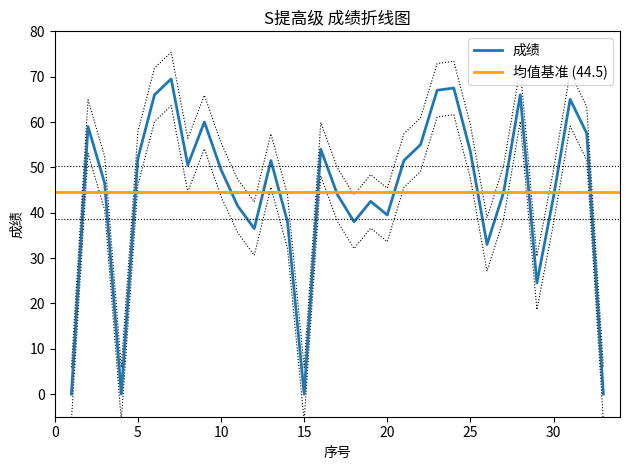

What is the difference between the values at 33 and 2?

59.0